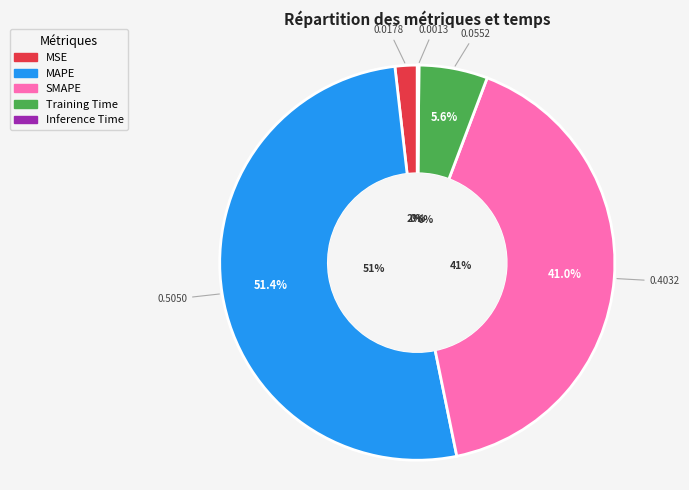

What is the smallest slice in the pie chart?

Inference Time